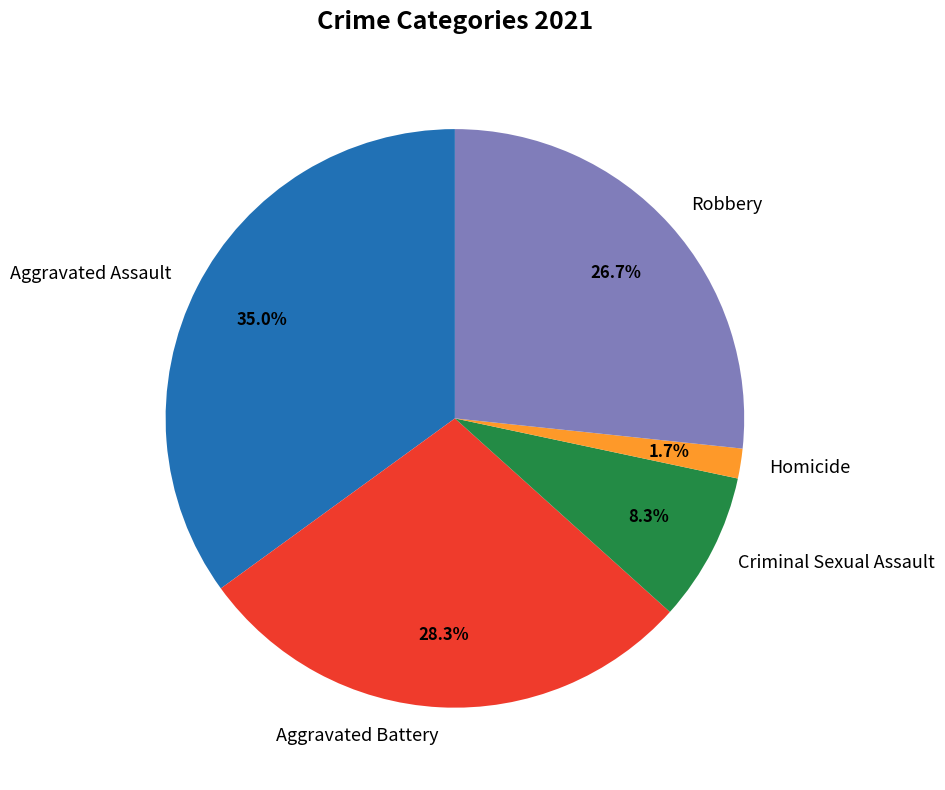

What percentage is NOT represented by Robbery?

73.3%